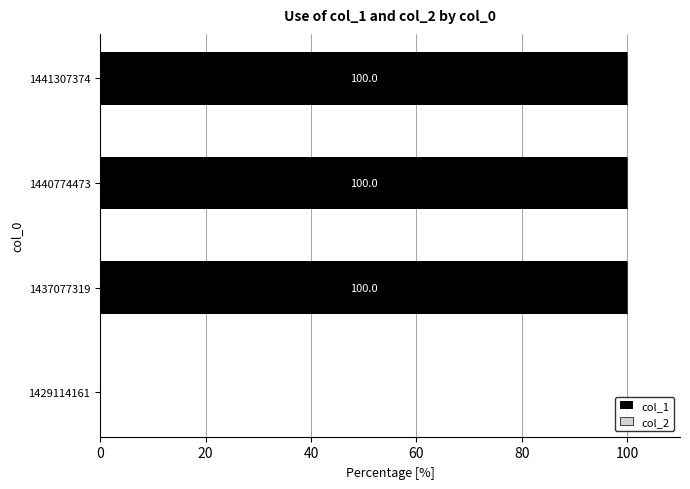

The chart shows a value of 100 at 1441307374. True or false?

True